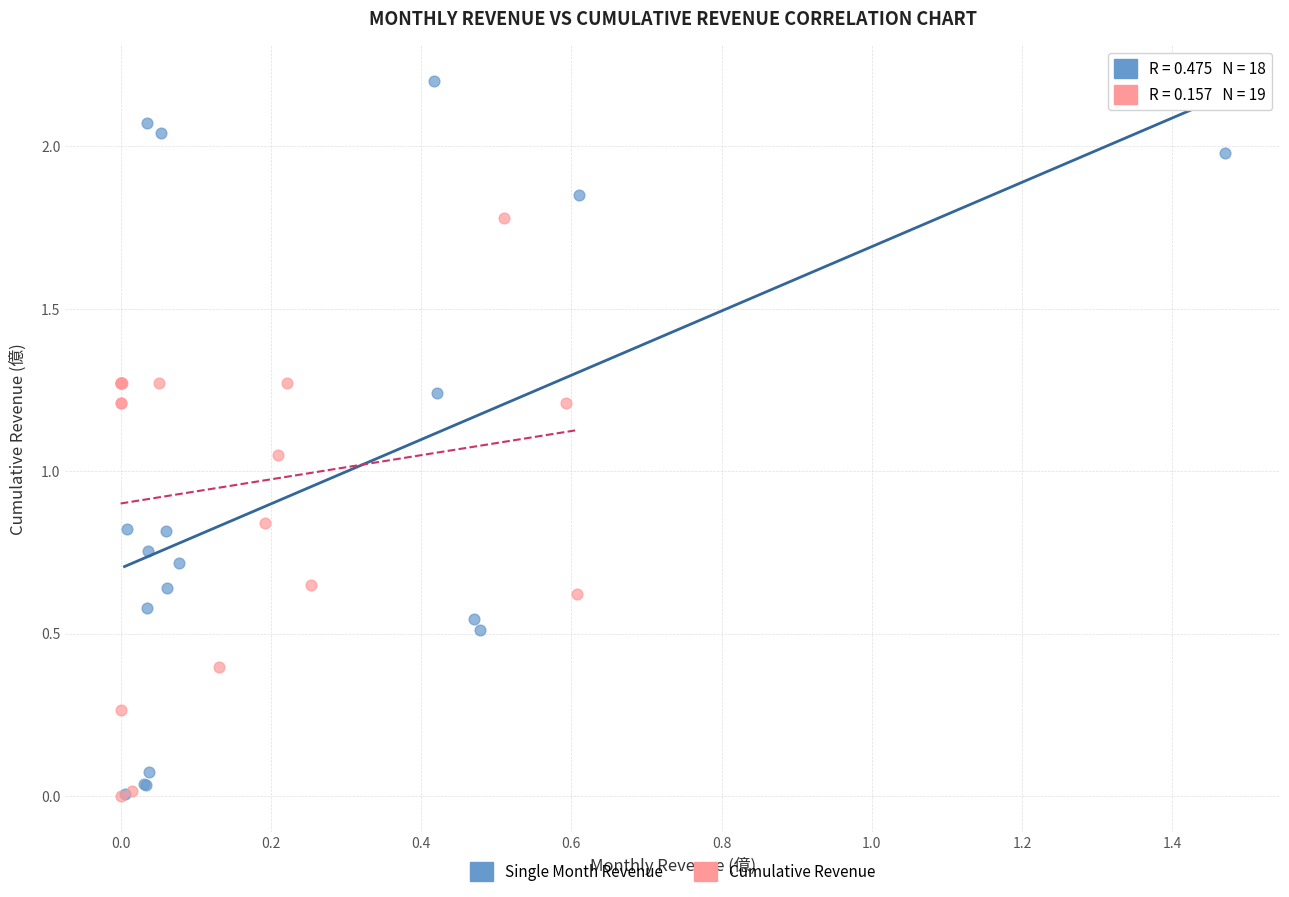

Which series has the largest Y range (max minus min)?

Single Month Revenue